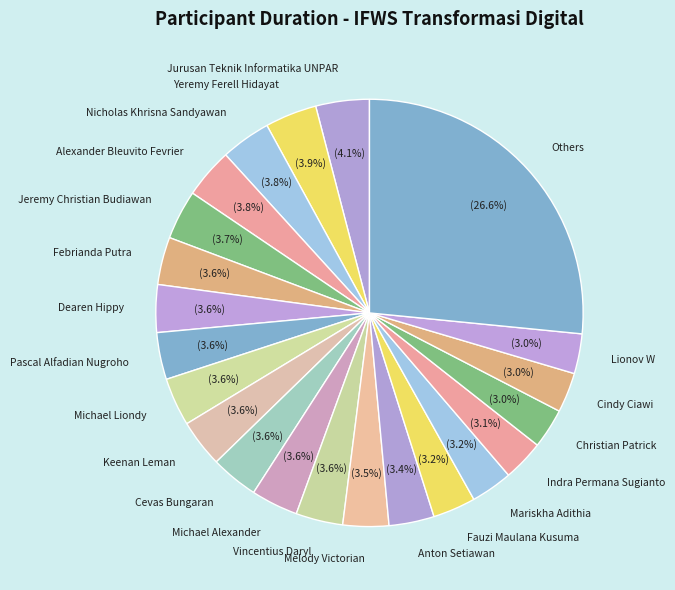

What is the total percentage of Yeremy Ferell Hidayat and Others?

30.5%